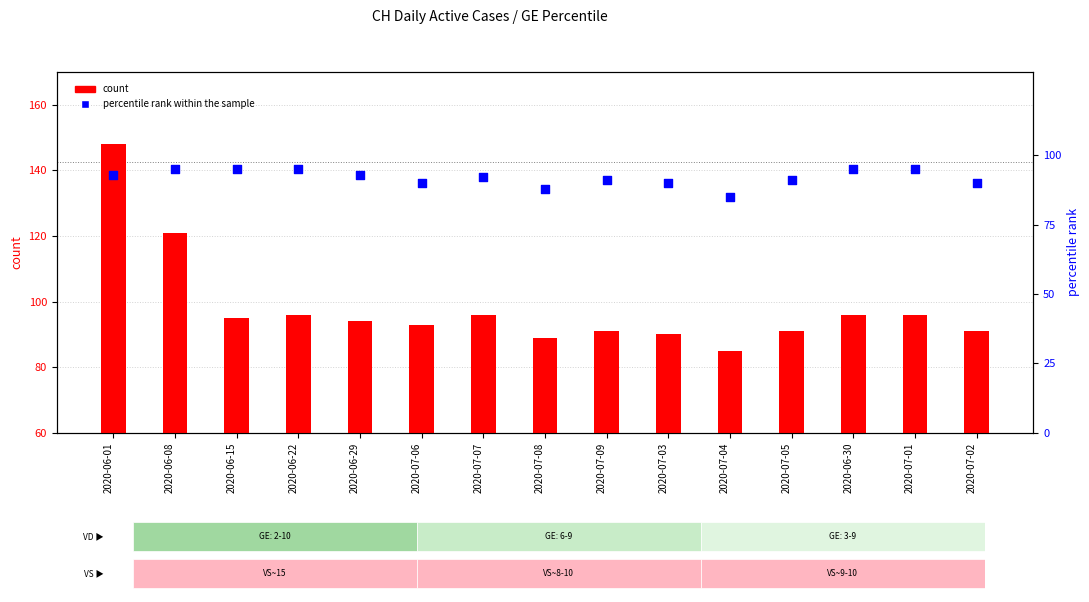

What are all the series names shown in the legend?

count, percentile rank within the sample